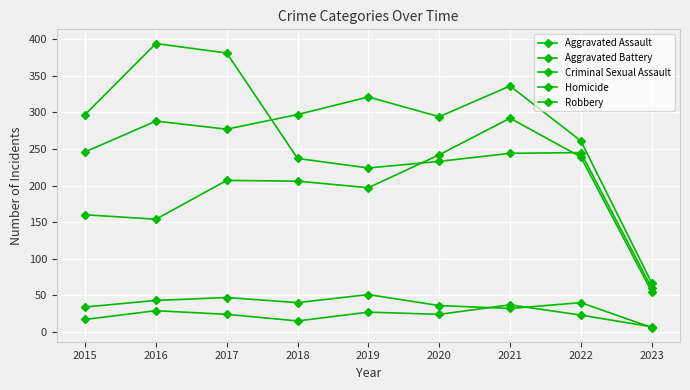

Reading left to right, transcribe all the data shown in this chart.

Aggravated Assault: 2015=160	2016=154	2017=207	2018=206	2019=197	2020=242	2021=292	2022=239	2023=55
Aggravated Battery: 2015=246	2016=288	2017=277	2018=297	2019=321	2020=294	2021=336	2022=261	2023=67
Criminal Sexual Assault: 2015=34	2016=43	2017=47	2018=40	2019=51	2020=36	2021=32	2022=40	2023=6
Homicide: 2015=17	2016=29	2017=24	2018=15	2019=27	2020=24	2021=37	2022=23	2023=7
Robbery: 2015=297	2016=394	2017=381	2018=237	2019=224	2020=233	2021=244	2022=245	2023=60